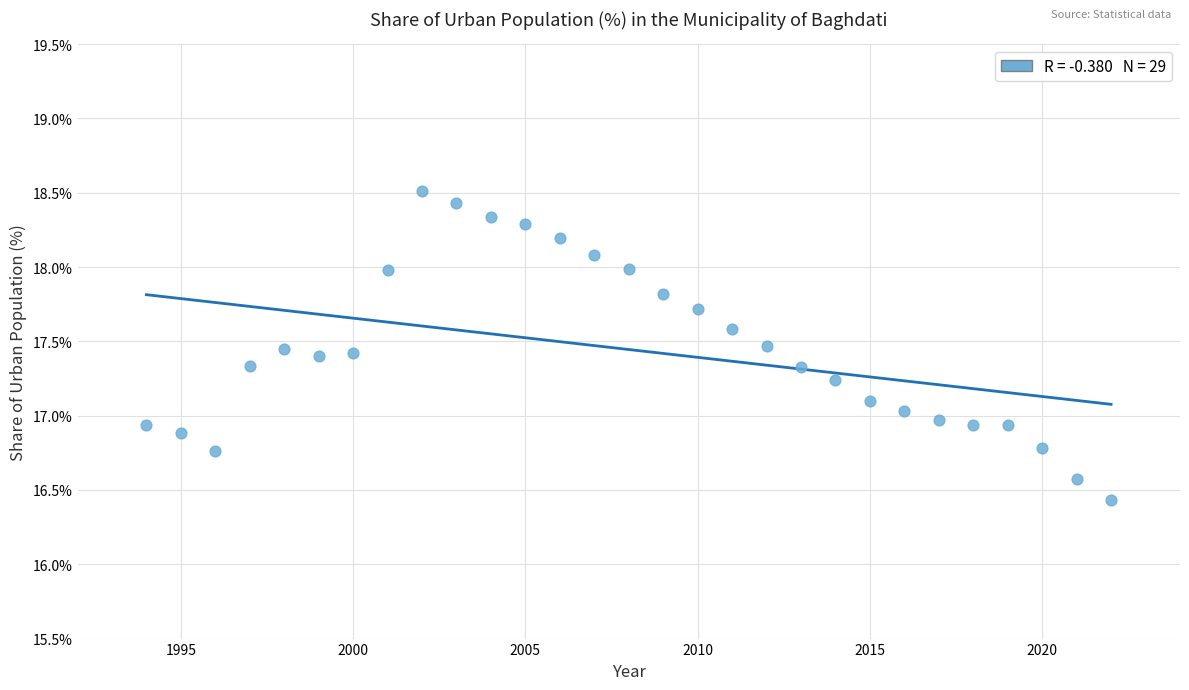

What is the range of X values (max minus min)?

28.0